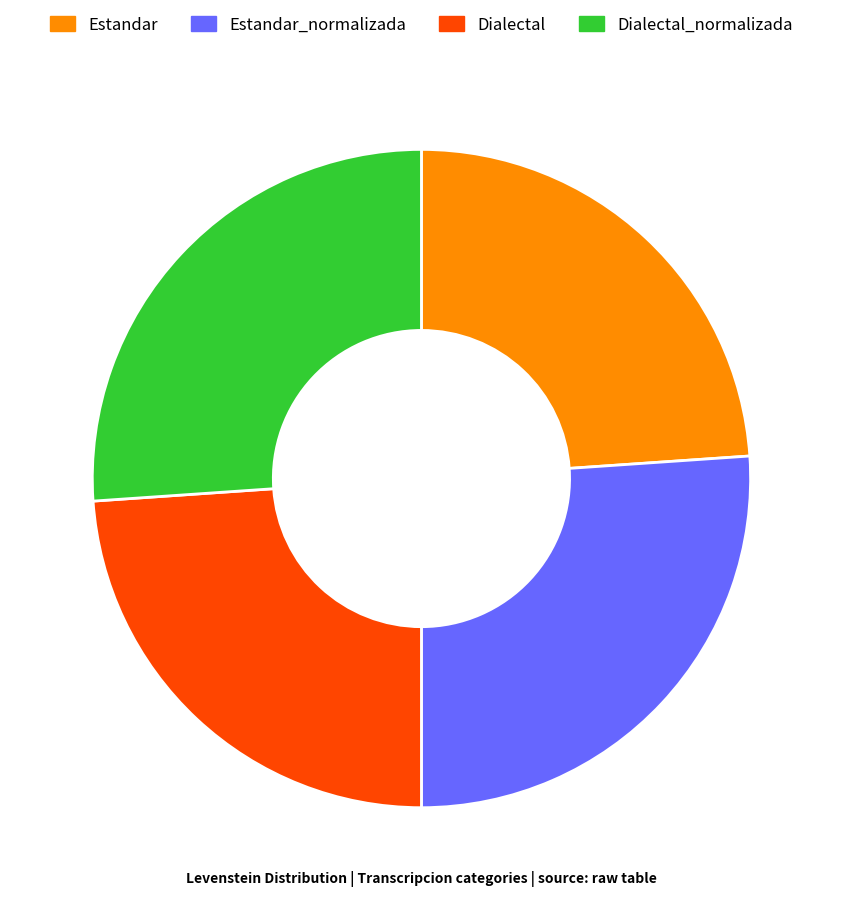

Is it true that Estandar_normalizada is 26% of the pie?

True